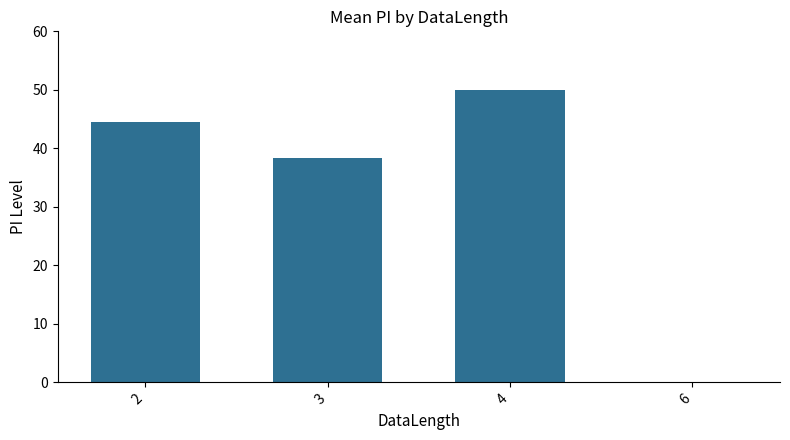

What is the ratio of the value at 2 to the value at 3?

1.2